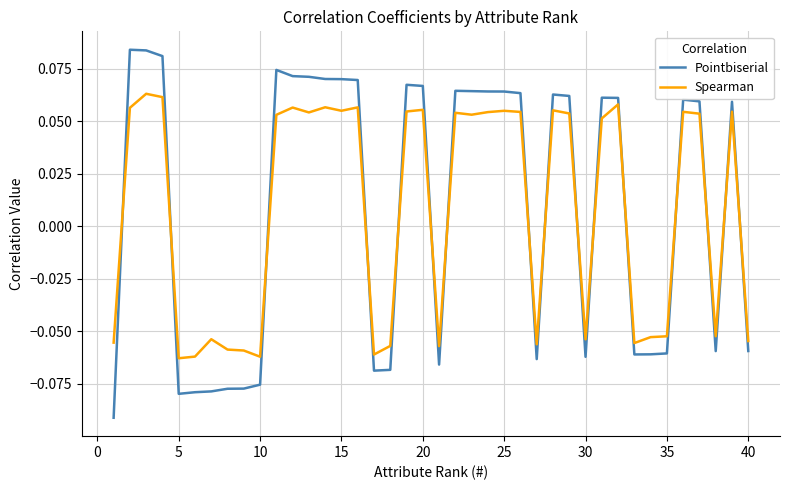

True or false: Pointbiserial has more than 1 interior local peaks.

True